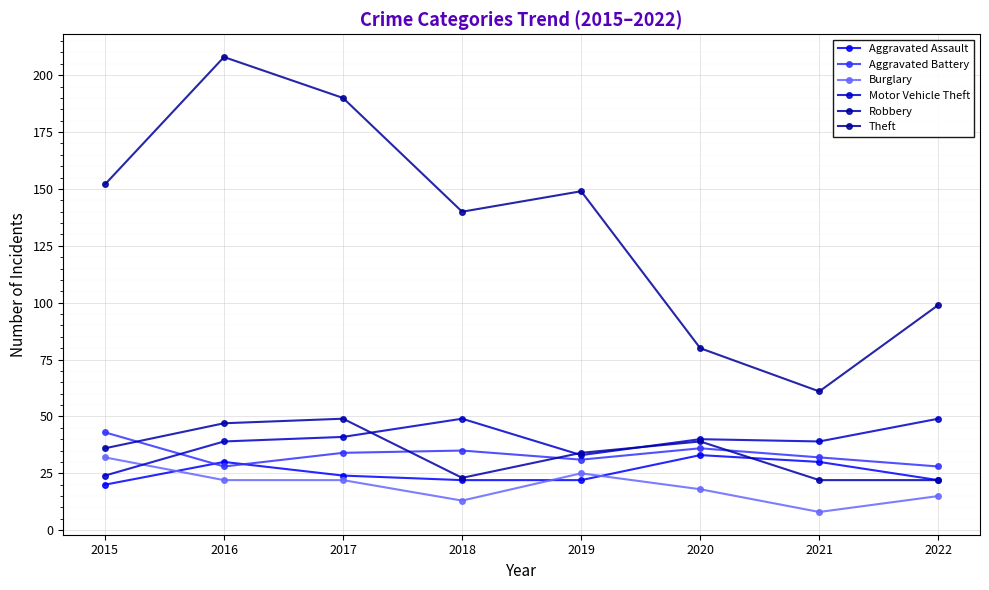

What is the sum of the Robbery values at 2018 and 2017?

72